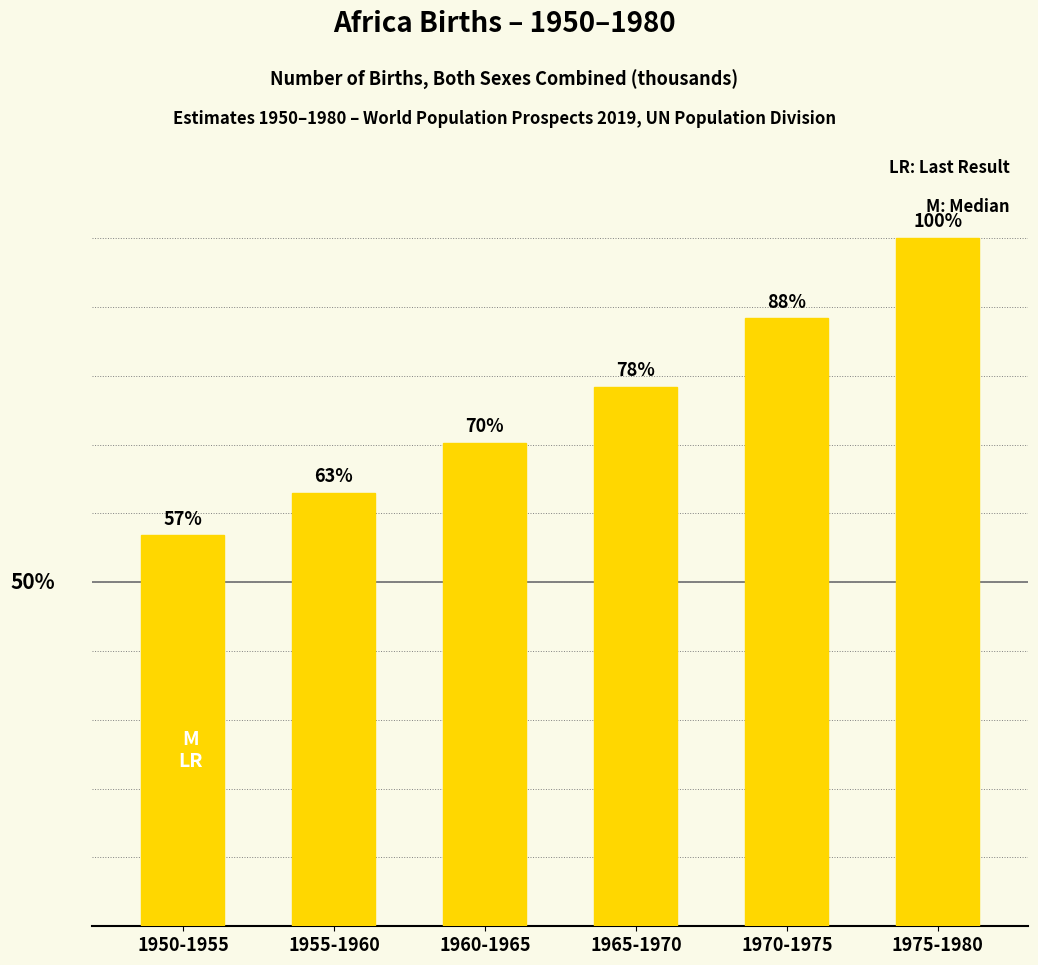

At which label does the data first exceed 79405?

1965-1970